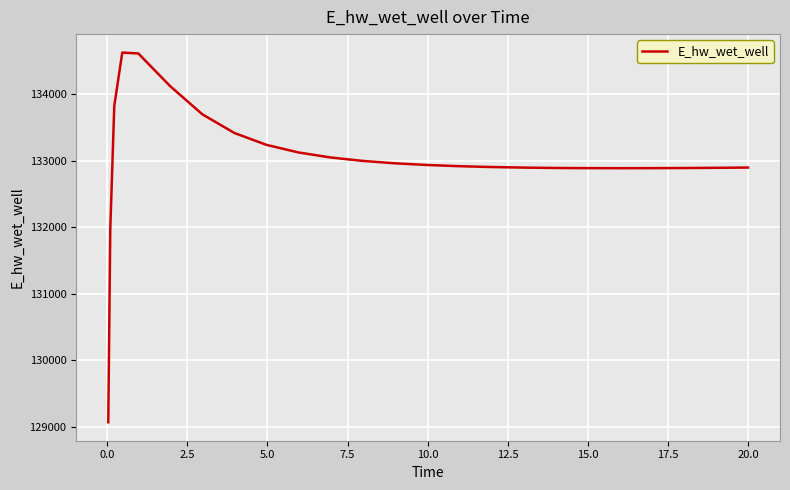

What is the smallest value displayed?

129070.2